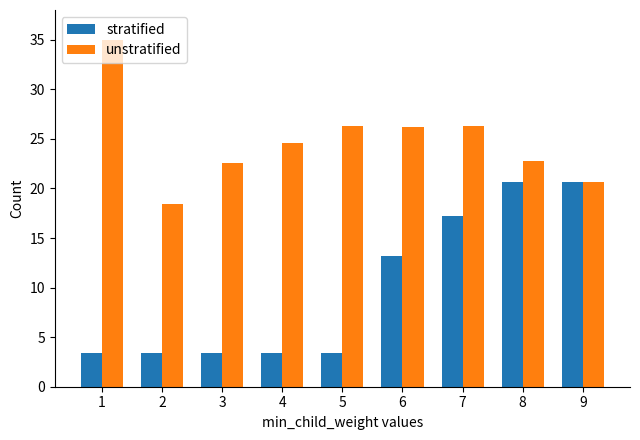

Does the chart contain any negative values?

No